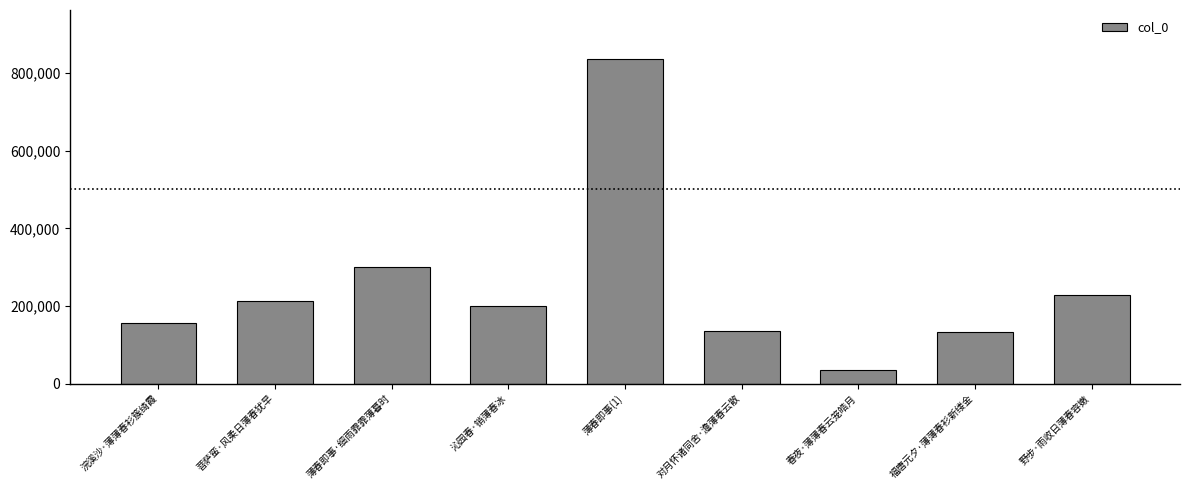

True or false: the data shows 228433 at 野步·雨收日薄春容嫩.

True